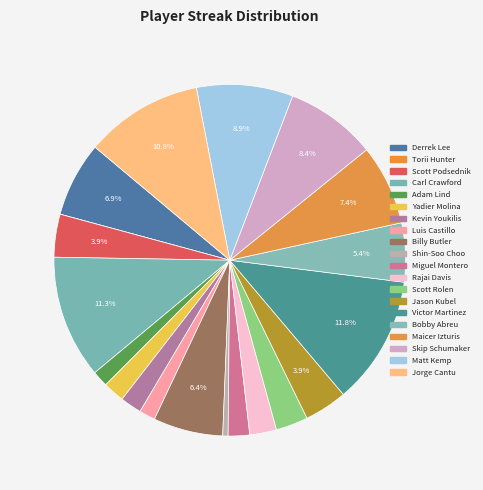

True or false: Shin-Soo Choo accounts for 1% of the total.

False